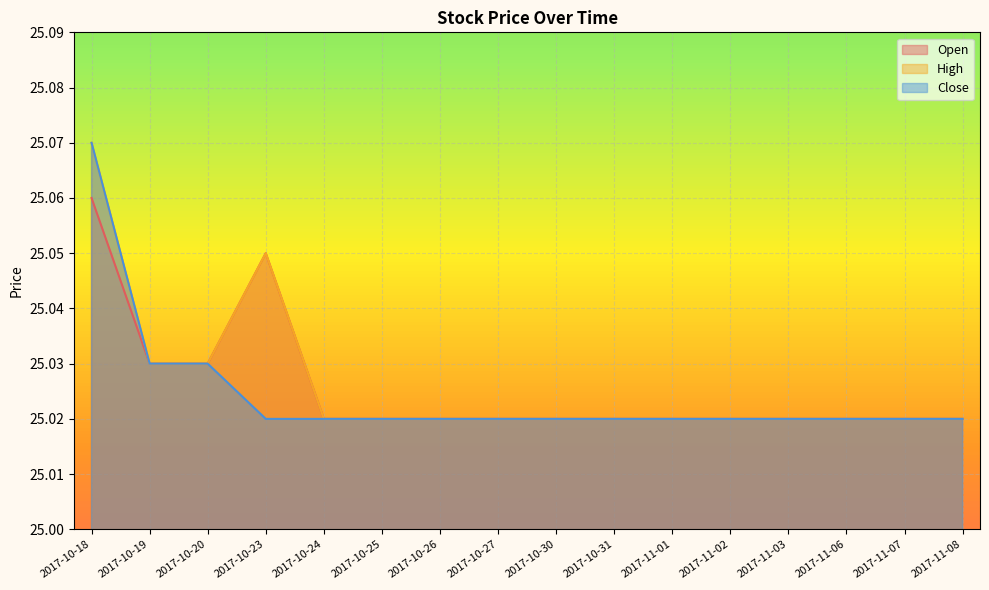

Reading left to right, what are all the values shown in this chart?

Open: 25.1	25.0	25.0	25.0	25.0	25.0	25.0	25.0	25.0	25.0	25.0	25.0	25.0	25.0	25.0	25.0
High: 25.1	25.0	25.0	25.0	25.0	25.0	25.0	25.0	25.0	25.0	25.0	25.0	25.0	25.0	25.0	25.0
Close: 25.1	25.0	25.0	25.0	25.0	25.0	25.0	25.0	25.0	25.0	25.0	25.0	25.0	25.0	25.0	25.0